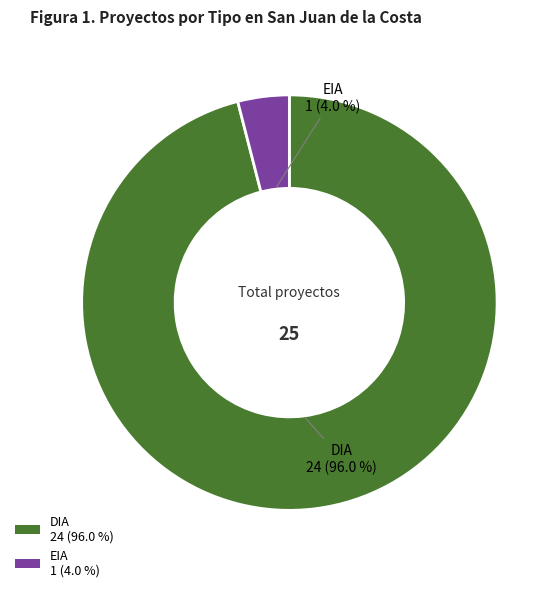

How many slices are in this pie chart?

2